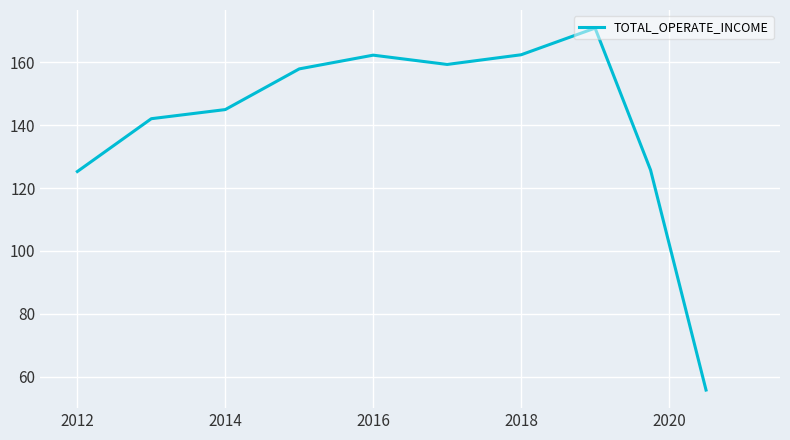

What is the maximum value shown in the chart?

171.0